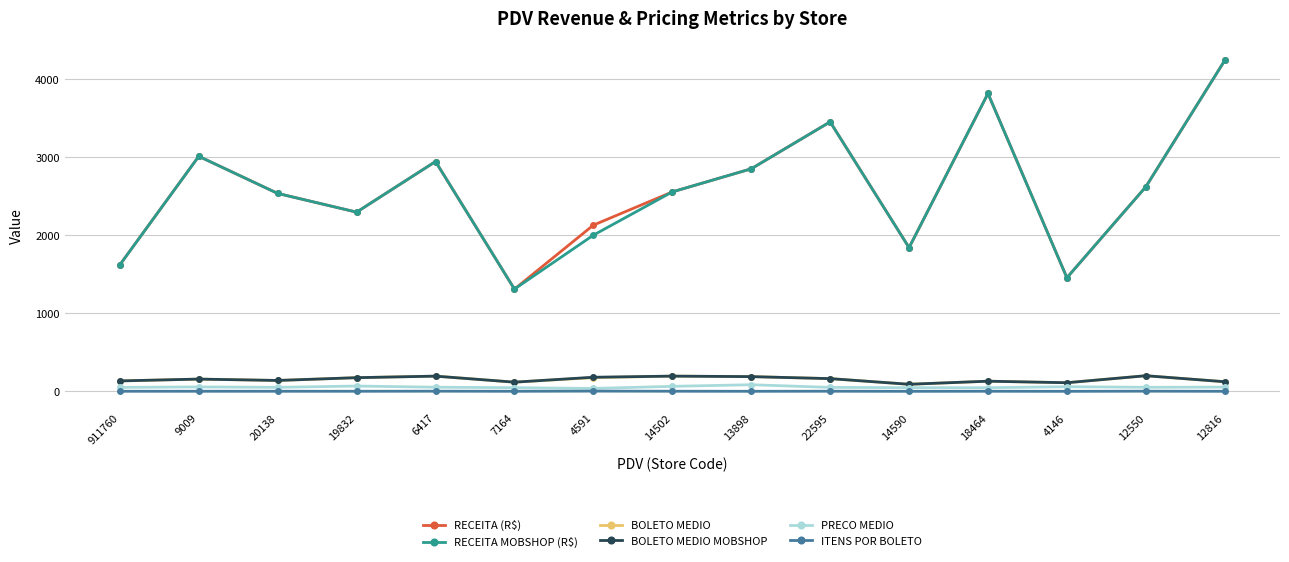

How many categories are shown in the chart?

15